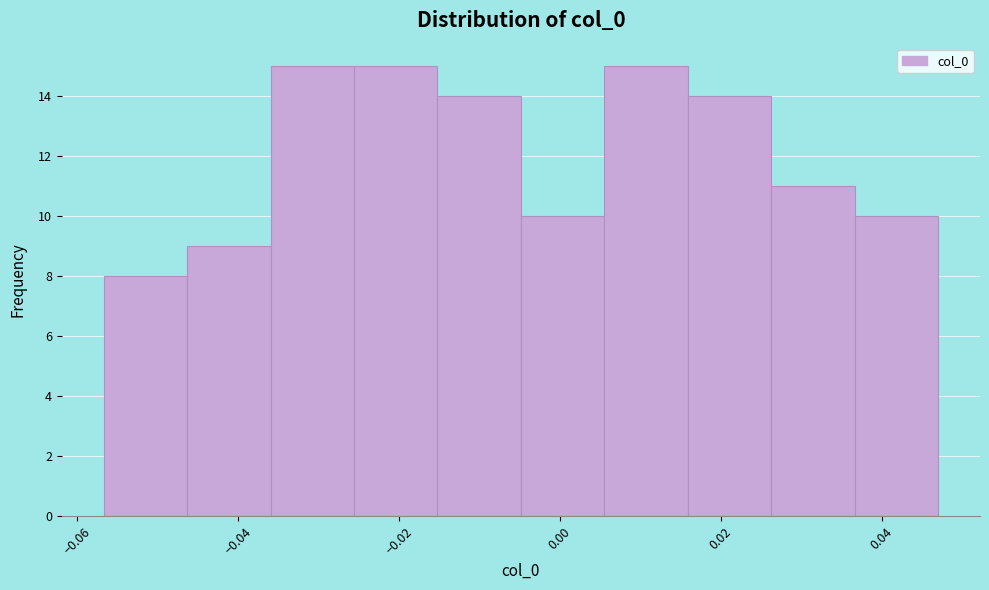

Reading left to right, list every bar in this chart as the range it spans on the x-axis followed by its height. Neither the bar edges nor the heights are printed on the chart, so give them approximately, as read against the axes.

-0.056 to -0.046: 8
-0.046 to -0.036: 9
-0.036 to -0.026: 15
-0.026 to -0.016: 15
-0.016 to -0.004: 14
-0.004 to 0.006: 10
0.006 to 0.016: 15
0.016 to 0.026: 14
0.026 to 0.036: 11
0.036 to 0.048: 10